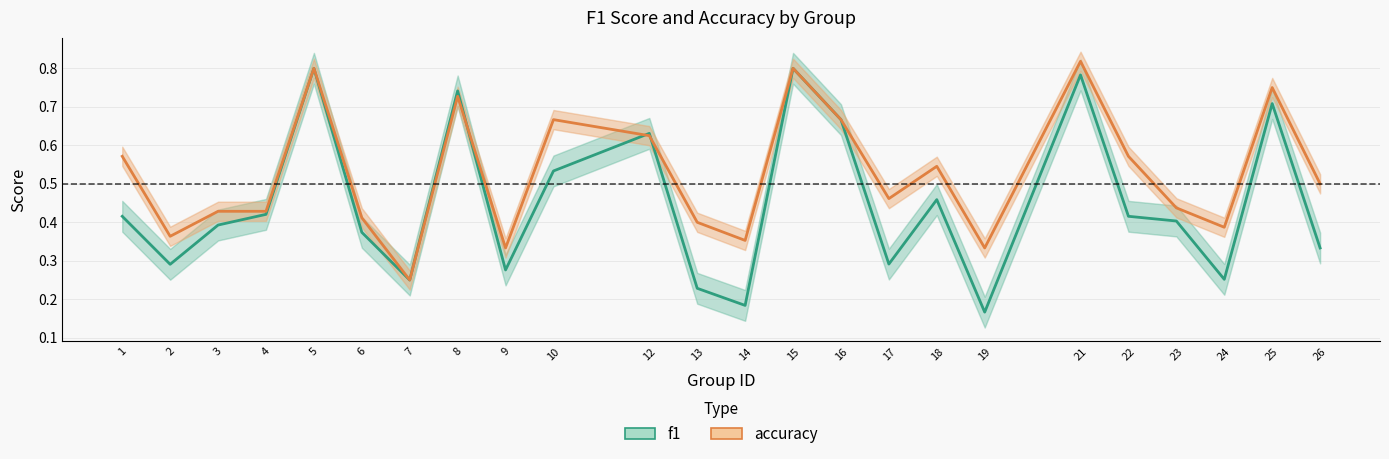

Reading left to right, transcribe all the data shown in this chart.

f1: 1=0.4	2=0.3	3=0.4	4=0.4	5=0.8	6=0.4	7=0.2	8=0.7	9=0.3	10=0.5	12=0.6	13=0.2	14=0.2	15=0.8	16=0.7	17=0.3	18=0.5	19=0.2	21=0.8	22=0.4	23=0.4	24=0.3	25=0.7	26=0.3
accuracy: 1=0.6	2=0.4	3=0.4	4=0.4	5=0.8	6=0.4	7=0.2	8=0.7	9=0.3	10=0.7	12=0.6	13=0.4	14=0.4	15=0.8	16=0.7	17=0.5	18=0.5	19=0.3	21=0.8	22=0.6	23=0.4	24=0.4	25=0.8	26=0.5